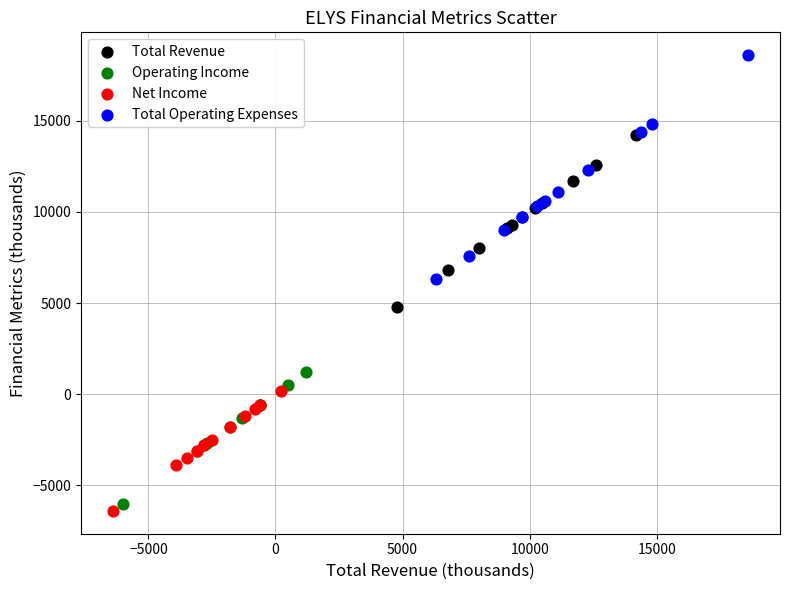

Which series reaches the maximum Y coordinate?

Total Operating Expenses